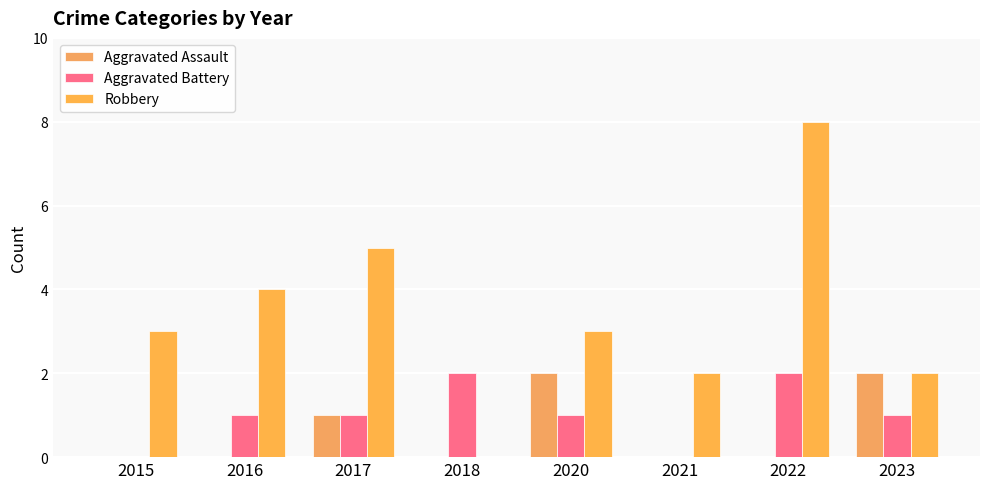

Read the Aggravated Assault value at 2020.

2